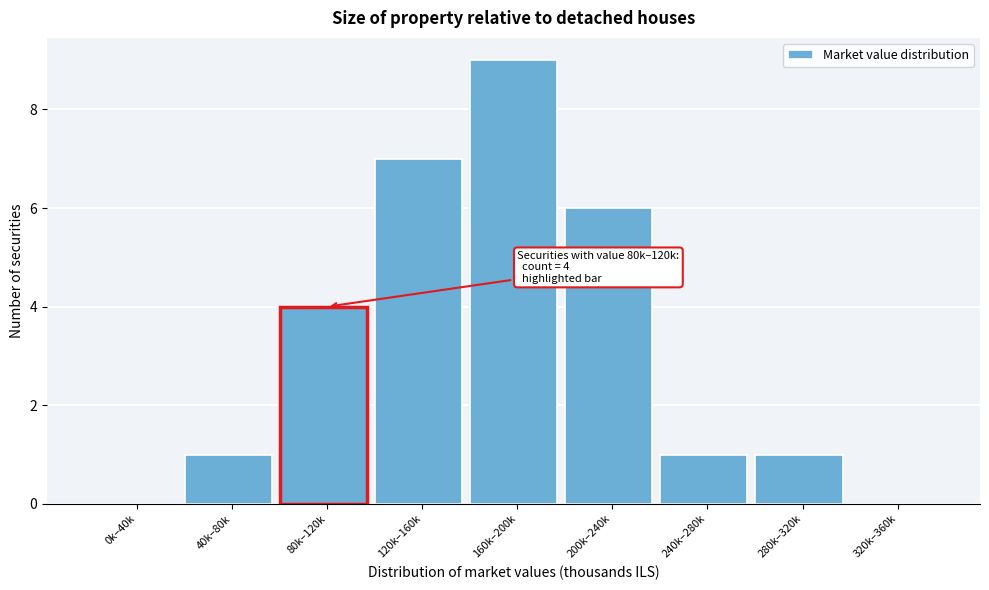

Reading left to right, transcribe all the data shown in this chart.

0k–40k=0	40k–80k=1	80k–120k=4	120k–160k=7	160k–200k=9	200k–240k=6	240k–280k=1	280k–320k=1	320k–360k=0